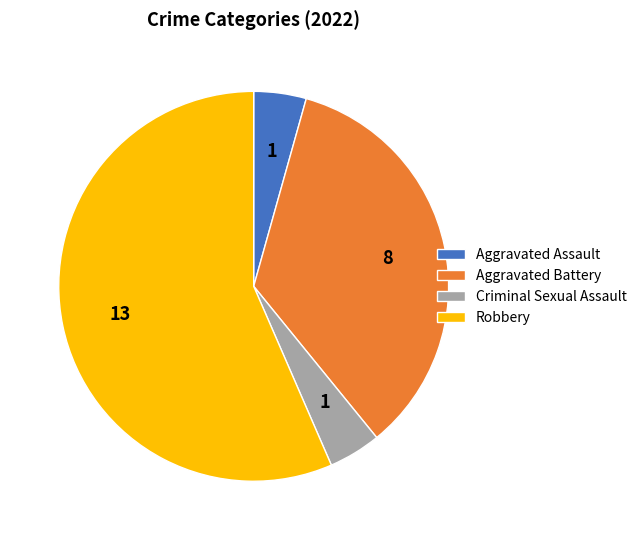

Approximately how many times larger is the value at Aggravated Assault compared to Criminal Sexual Assault?

1.0